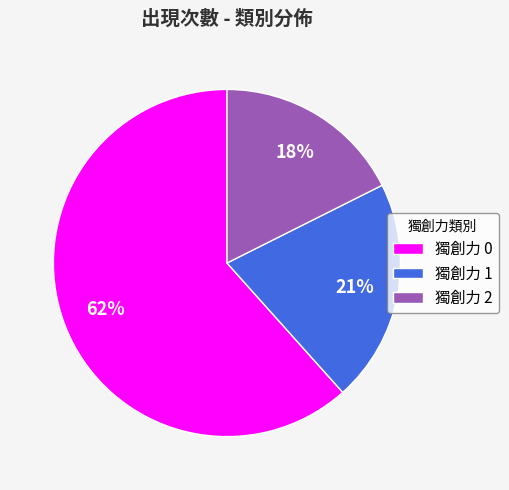

The 獨創力 1 slice represents 30% of the pie. True or false?

False